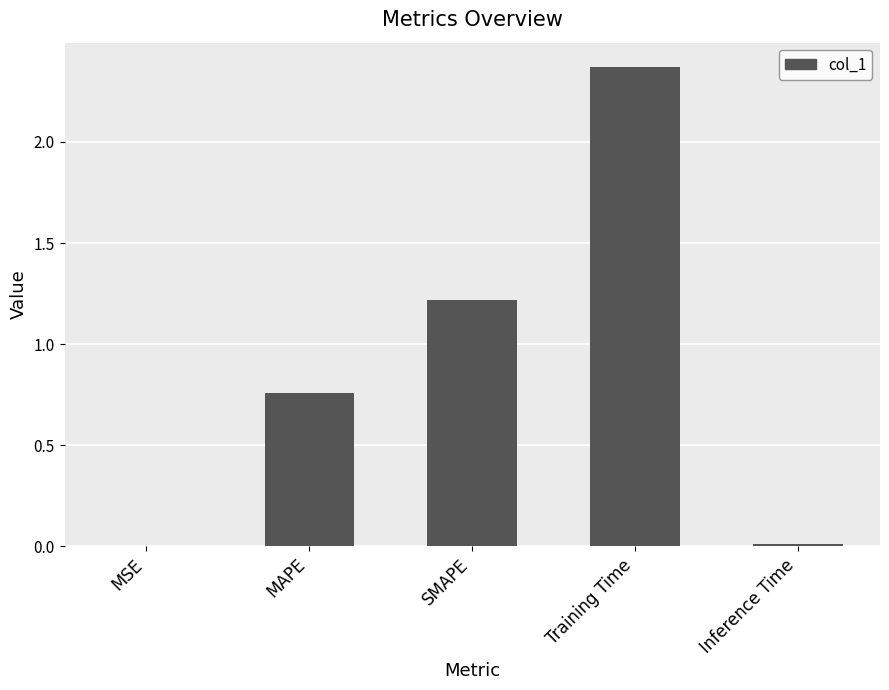

Which has a higher value, Inference Time or SMAPE?

SMAPE